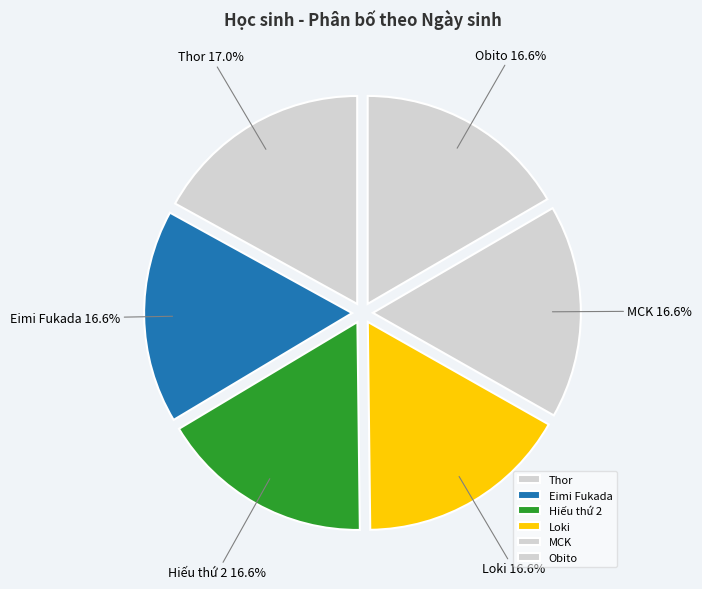

Is there a majority slice in this chart?

No